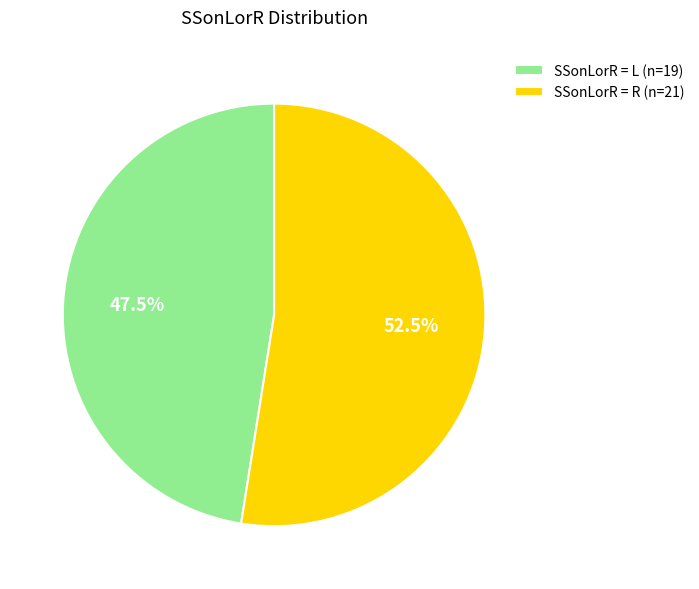

How many segments does this pie chart have?

2